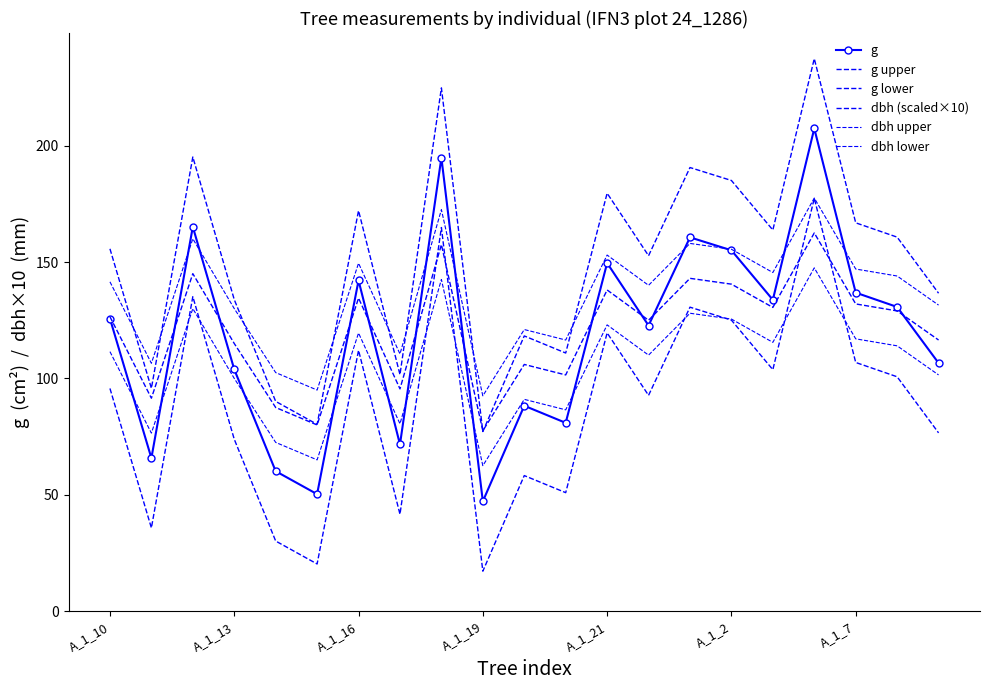

At which category does the chart reach its peak across all series?

17